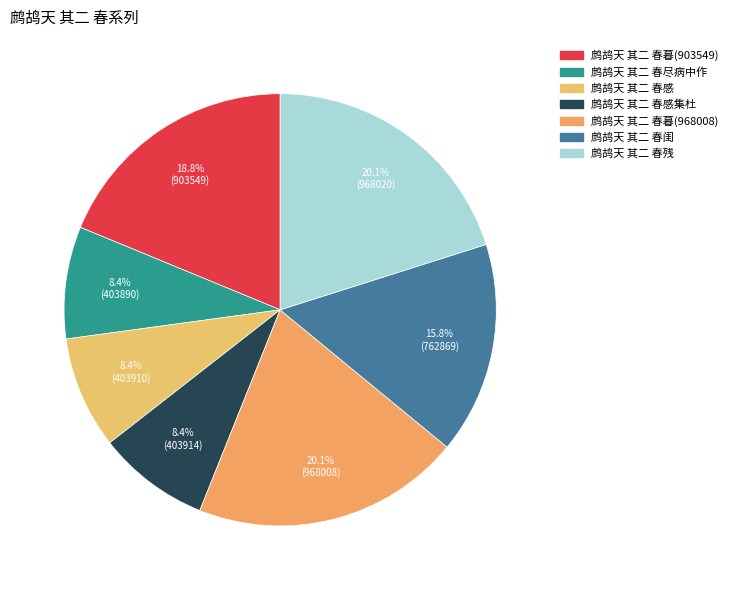

Which slice is the smallest?

鹧鸪天 其二 春尽病中作